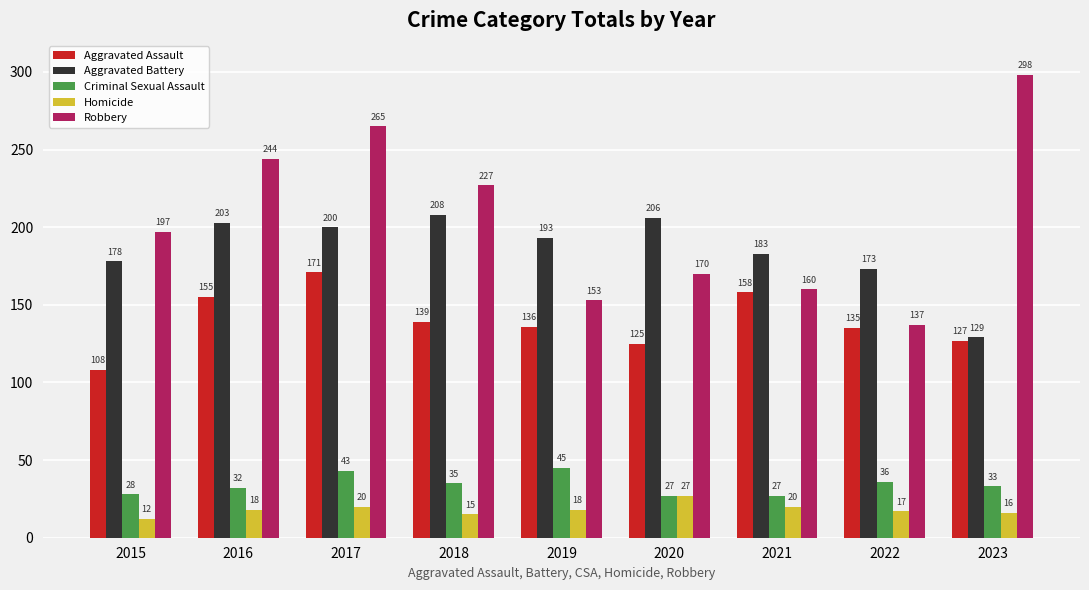

Are the bars grouped side by side (vs. stacked)?

Yes